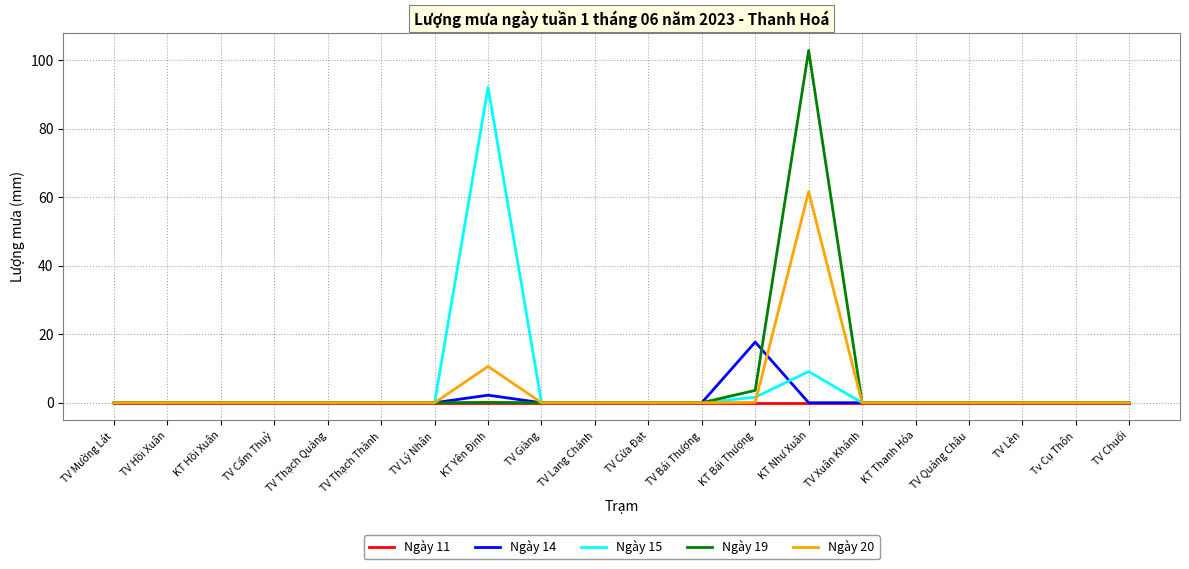

Which category has the highest value across all series?

KT Như Xuân